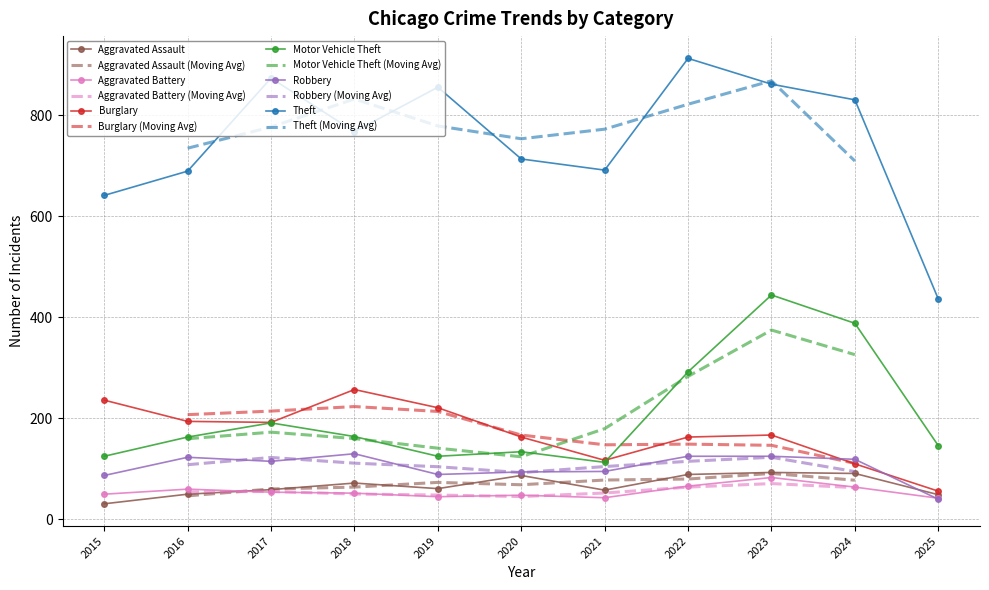

At which category does Robbery reach its first local valley?

2017